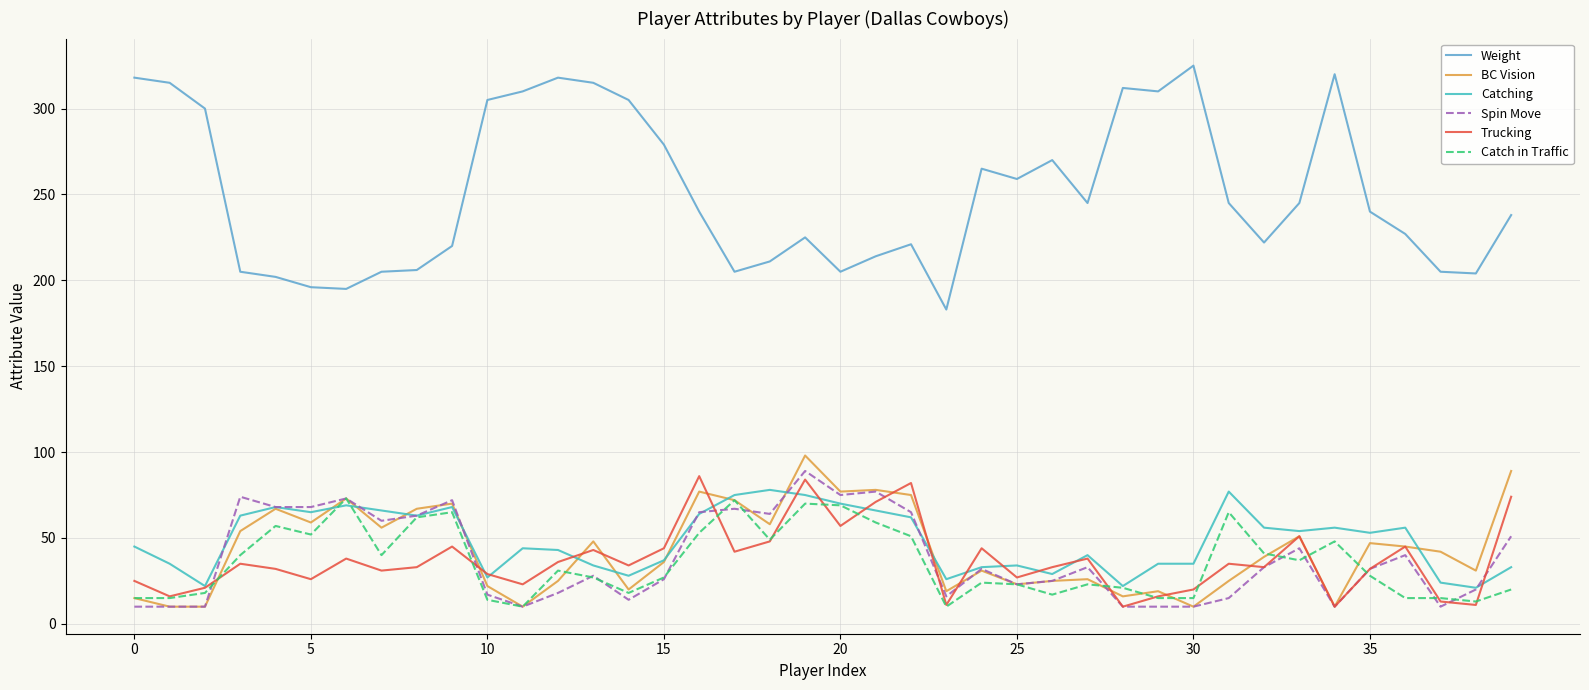

Which series has the largest total across all categories?

Weight